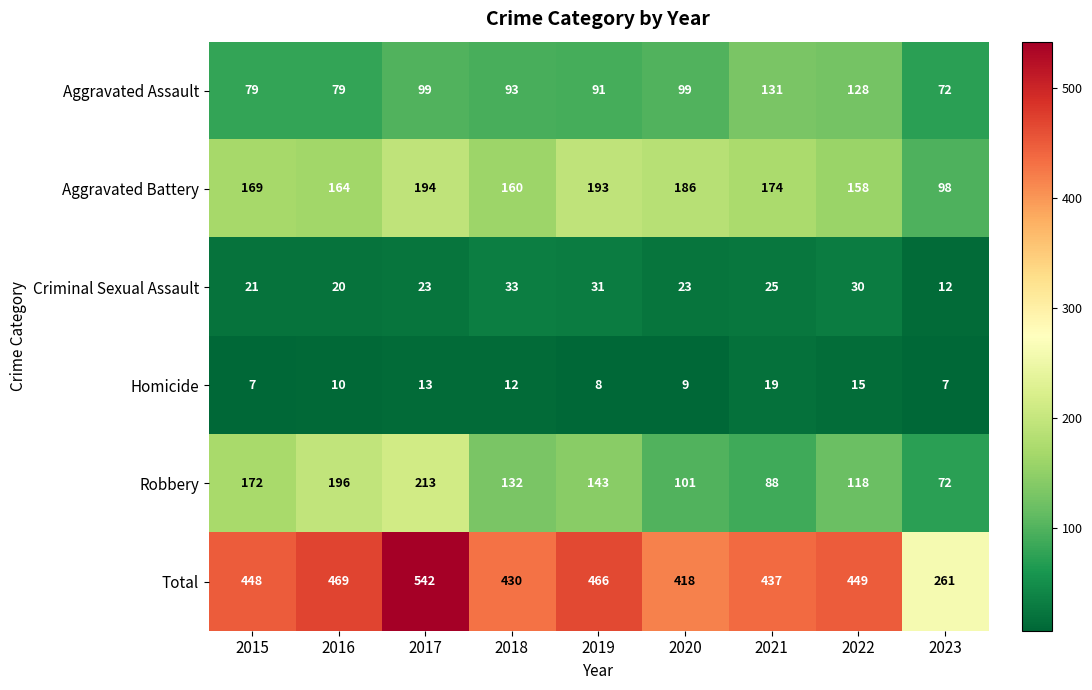

The Aggravated Assault series shows 129 at 2015. True or false?

False